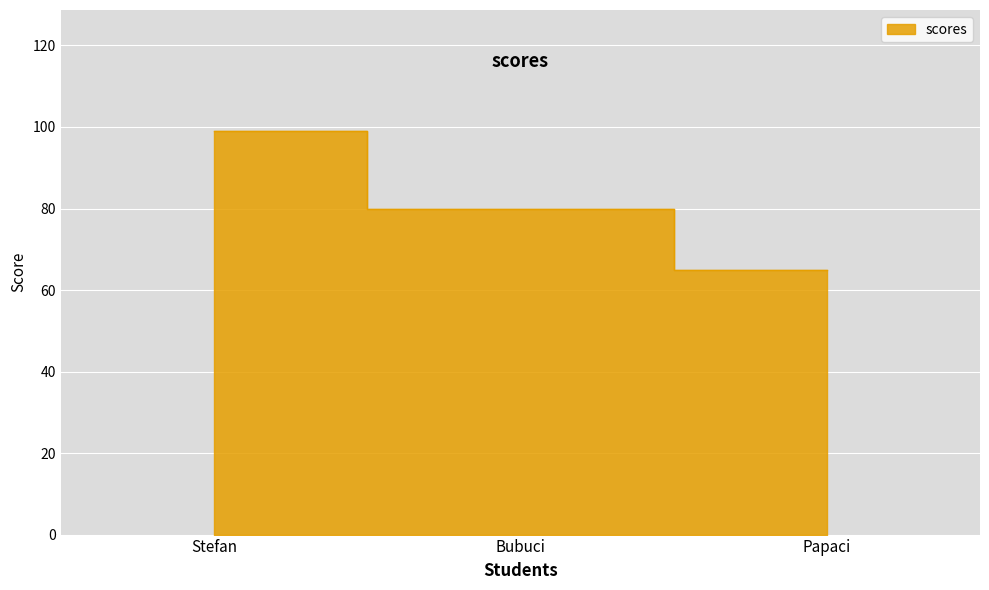

Reading left to right, extract all data points from this chart.

Stefan=99	Bubuci=80	Papaci=65